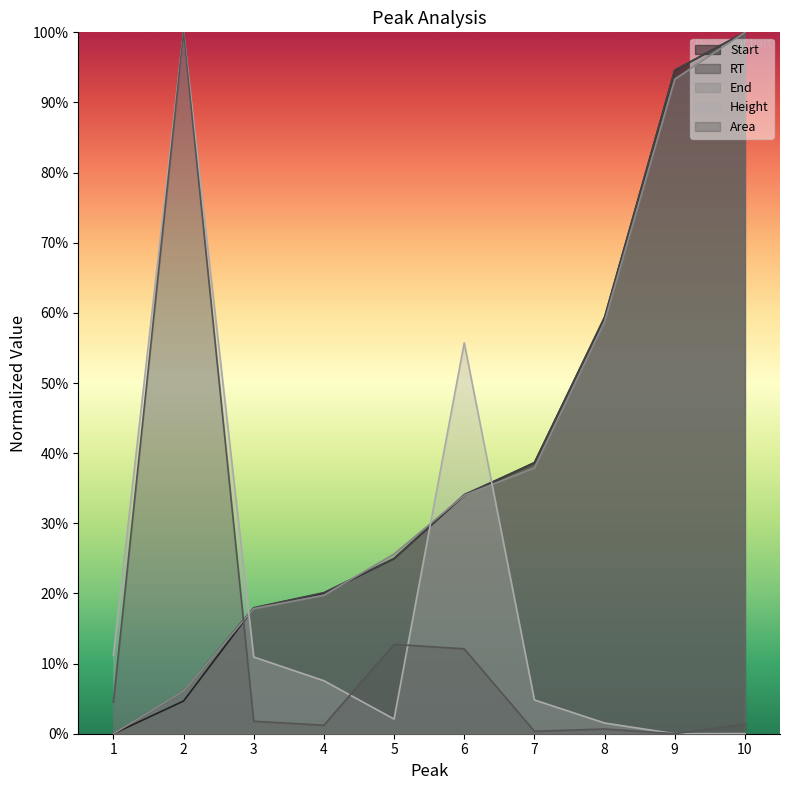

What is the value of the End point at the 7th from the left?

0.4